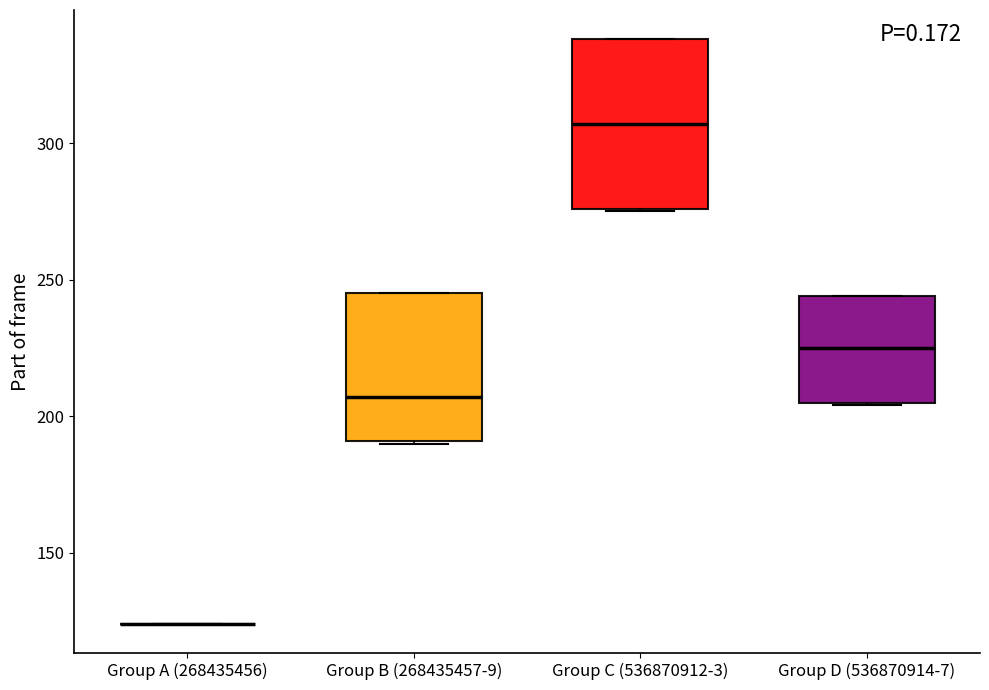

Reading left to right, read every box against the y-axis: the position of its median line, the range the box covers, and the ends of its whiskers. The values are not printed on the chart, so give them approximately, as read against the axis.

Group A (268435456): box collapsed to a line at 125, whiskers 125 to 125
Group B (268435457-9): median 205, box 190 to 245, whiskers 190 to 245
Group C (536870912-3): median 305, box 275 to 340, whiskers 275 to 340
Group D (536870914-7): median 225, box 205 to 245, whiskers 205 to 245